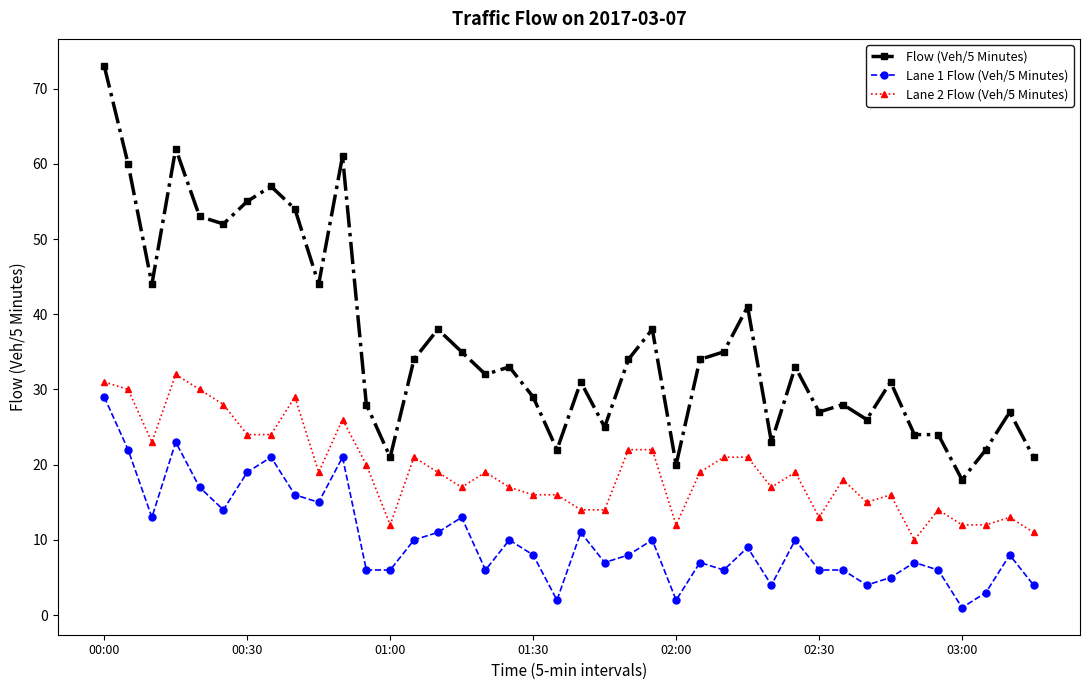

How many lines are shown in the chart?

3